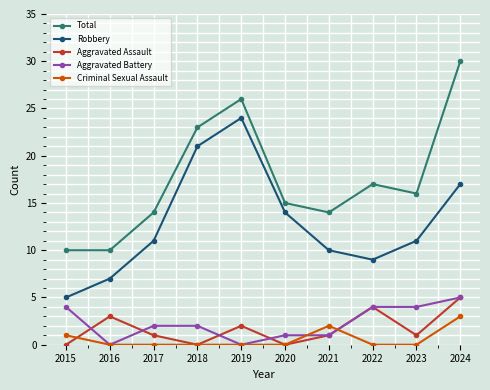

How many data points in Total are less than 16?

5